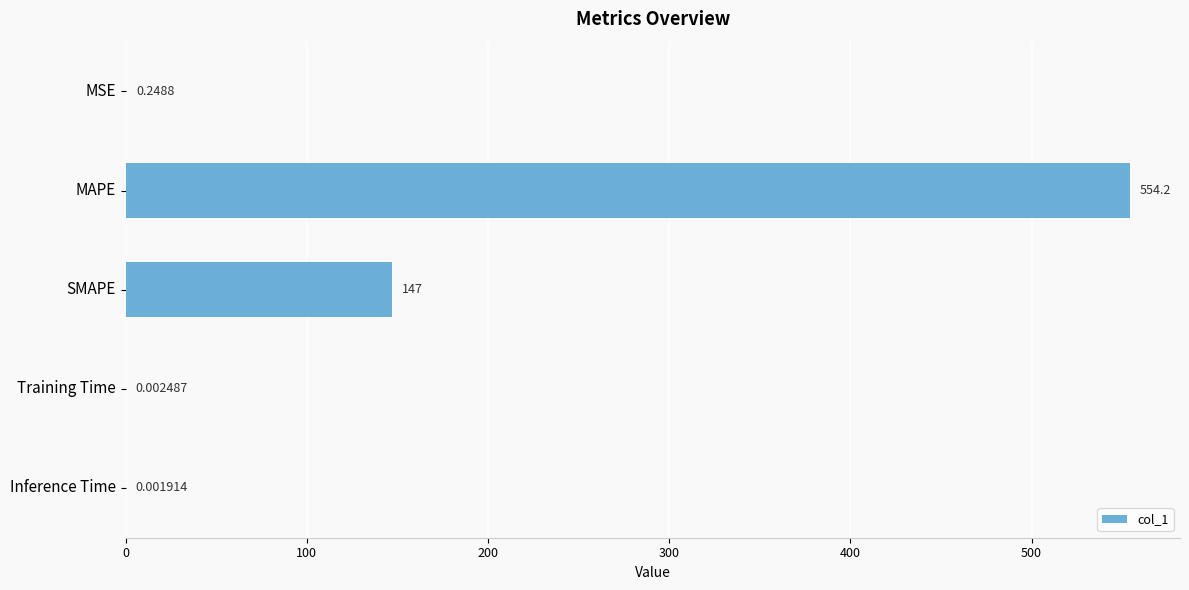

What is the change in value from MSE to SMAPE?

+146.7